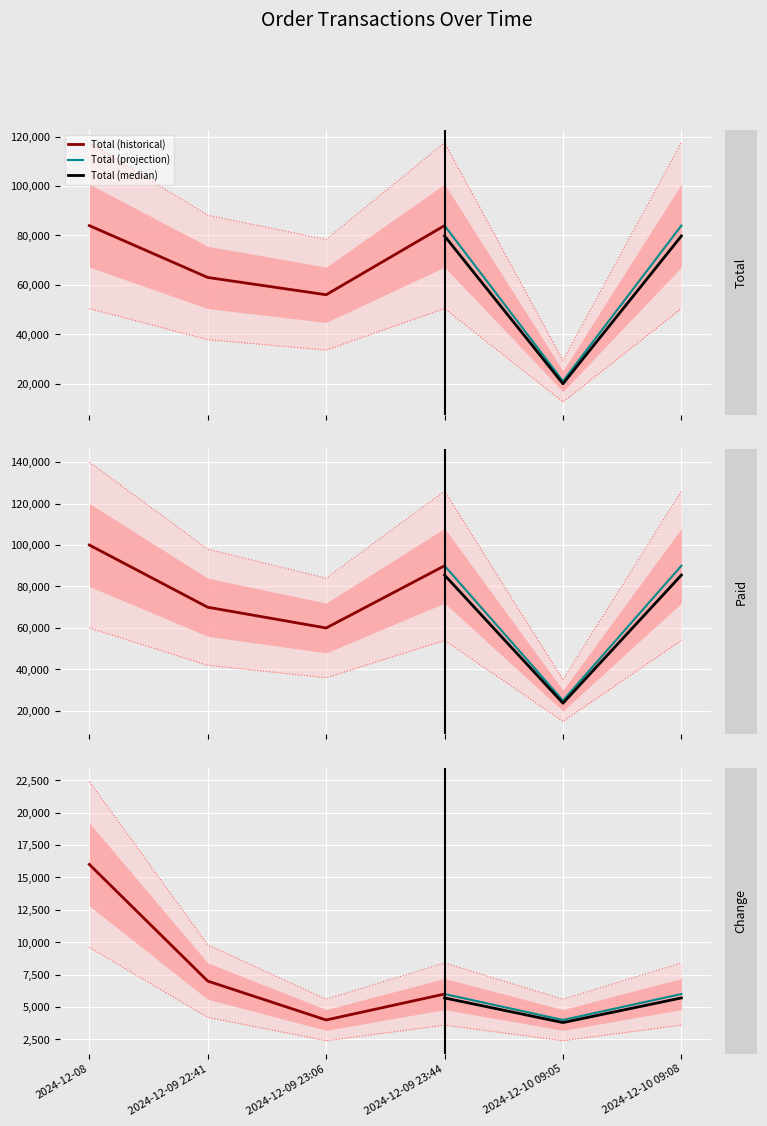

True or false: Change and Paid intersect in this chart.

False